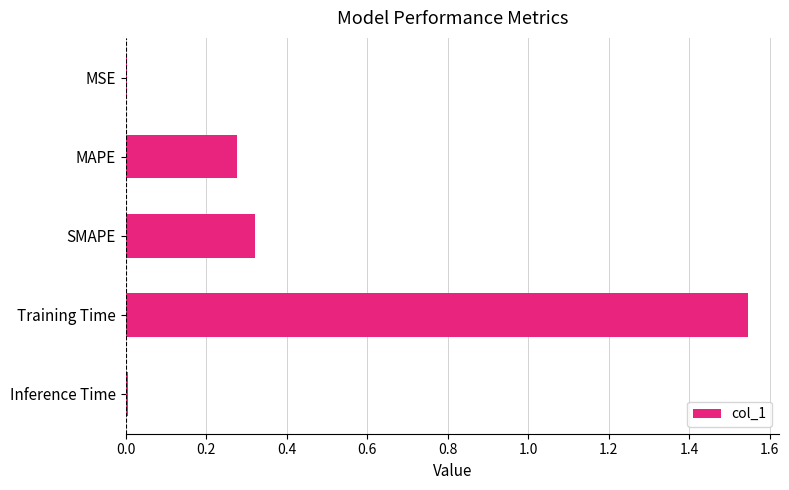

Is it true that the value at Training Time is 0.8?

False